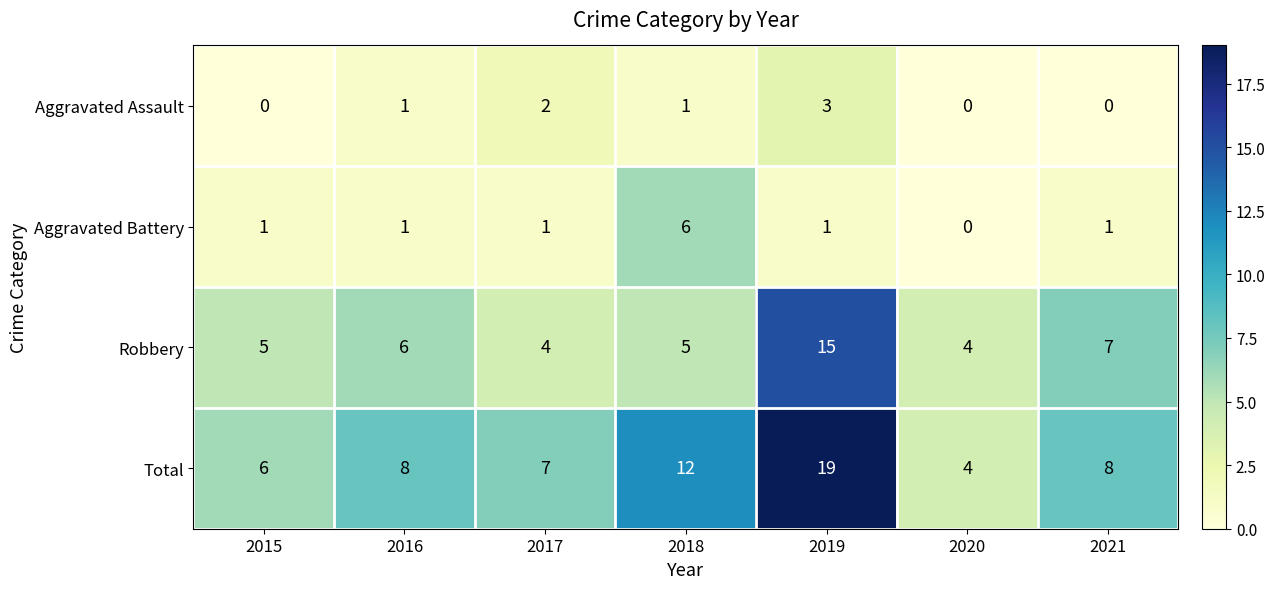

The Aggravated Battery series shows 6 at 2018. True or false?

True